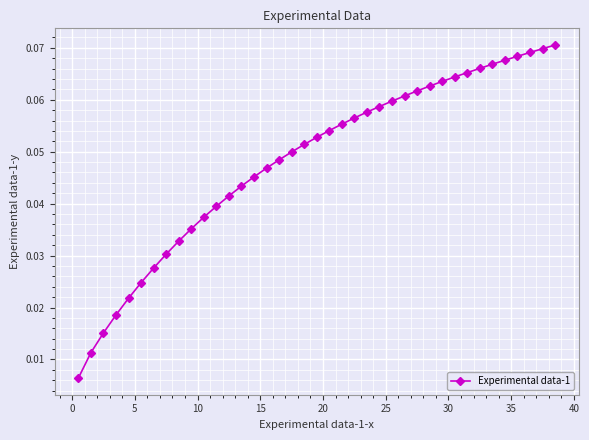

Count the values in the range 0 to 1.

39